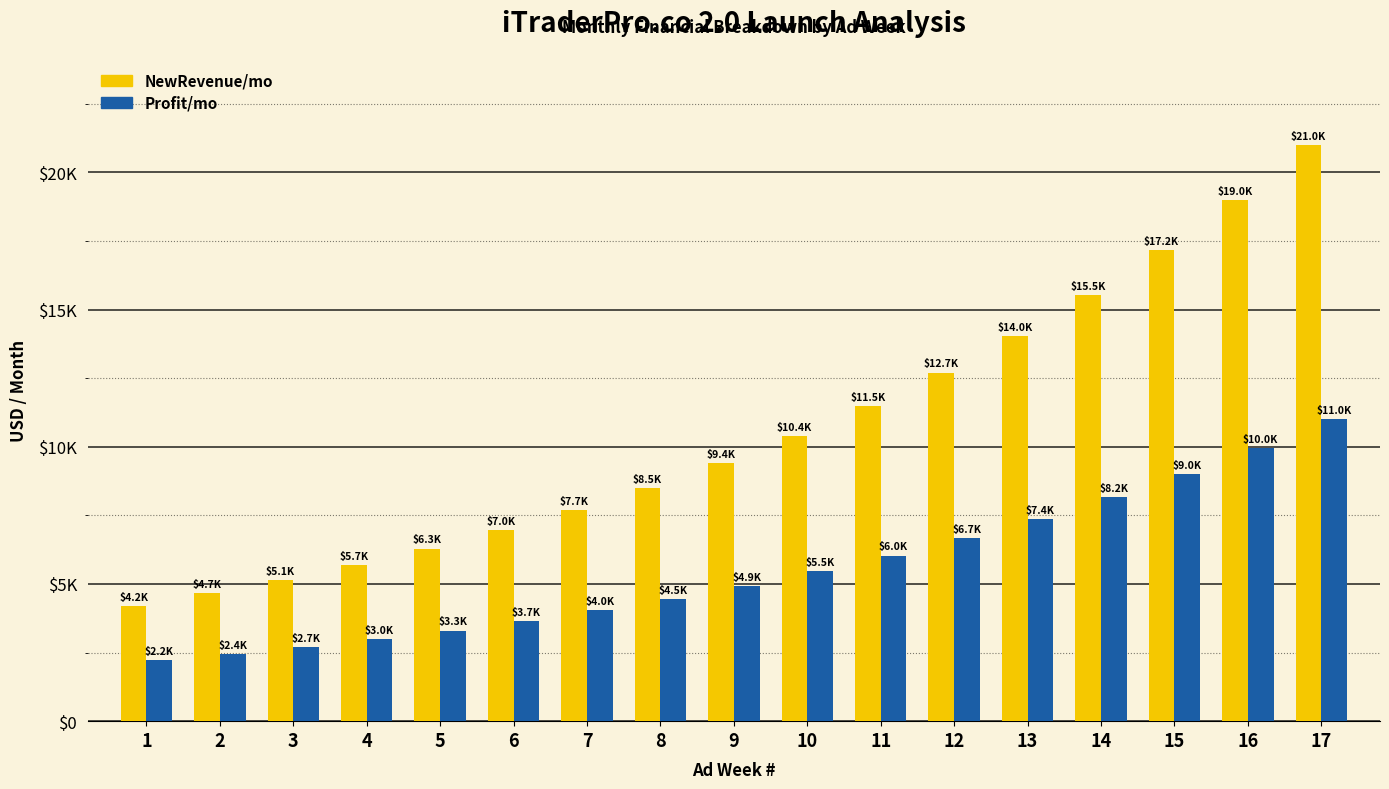

Are the bars grouped side by side (vs. stacked)?

Yes